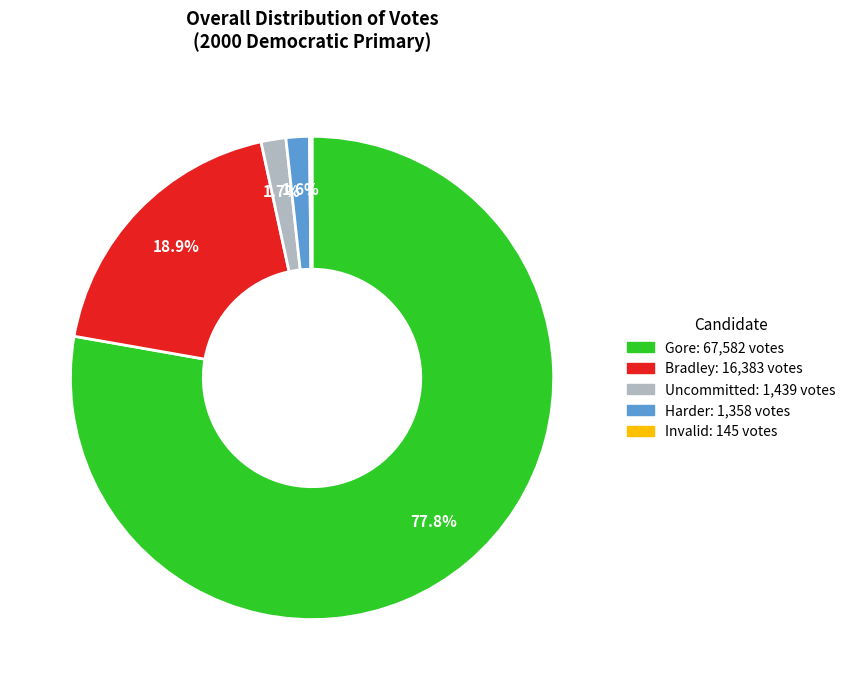

What is the largest slice in the pie chart?

Gore